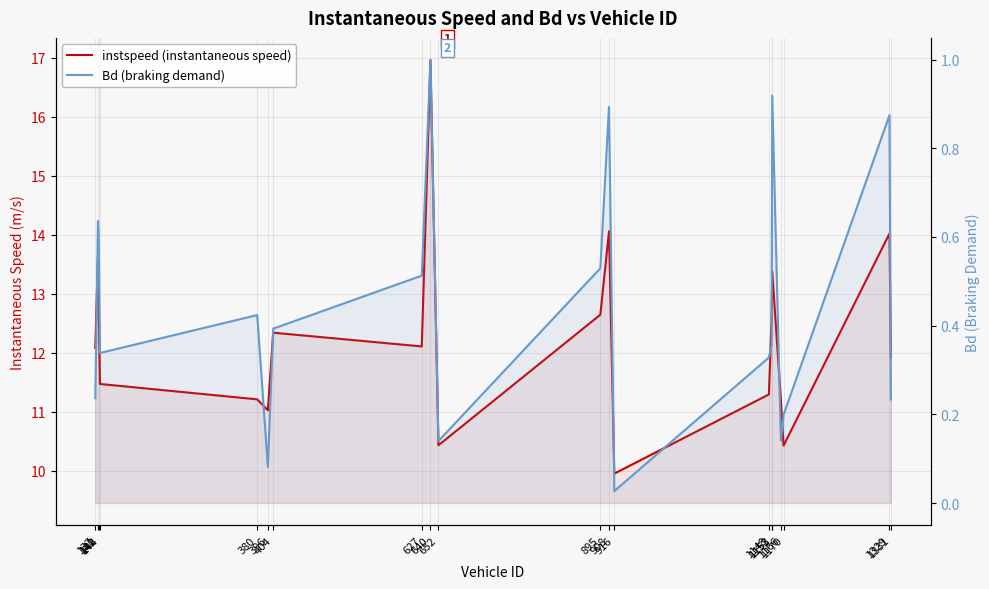

Which series has the largest total across all categories?

instspeed (instantaneous speed)